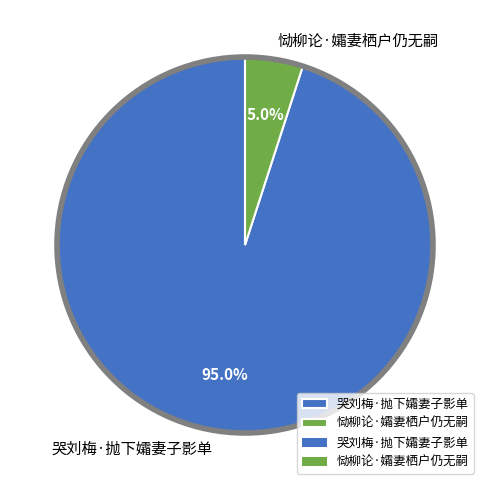

The 恸柳论·孀妻栖户仍无嗣 slice represents 17% of the pie. True or false?

False